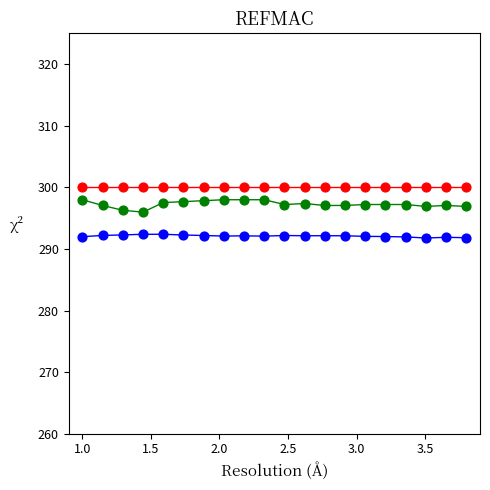

Count the number of points in this scatter plot.

60